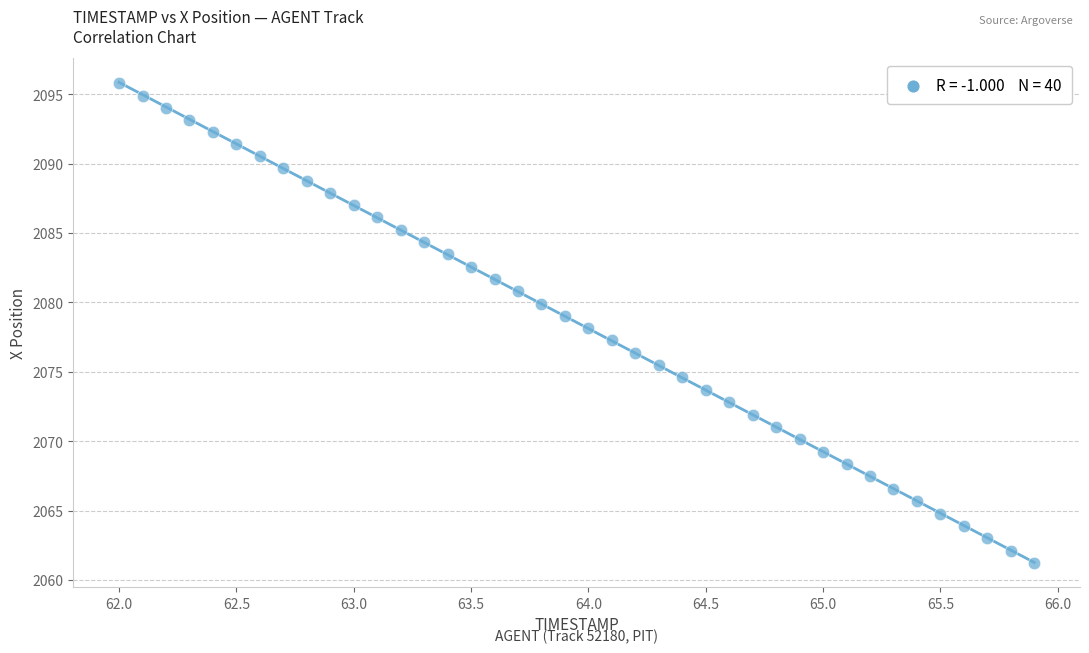

What is the range of Y values (max minus min)?

34.6